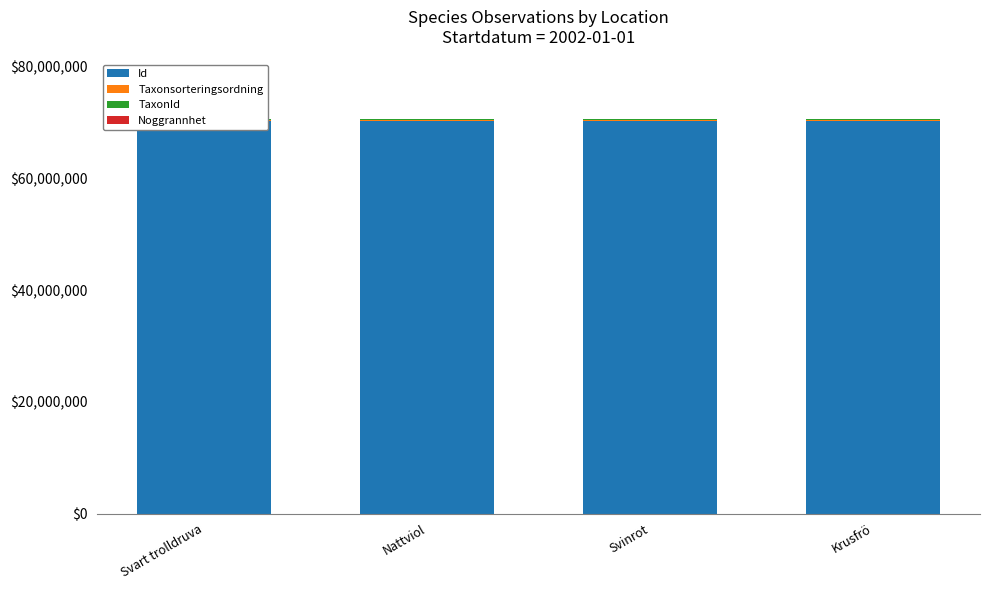

Which category has the highest value in the Noggrannhet series?

Svart trolldruva